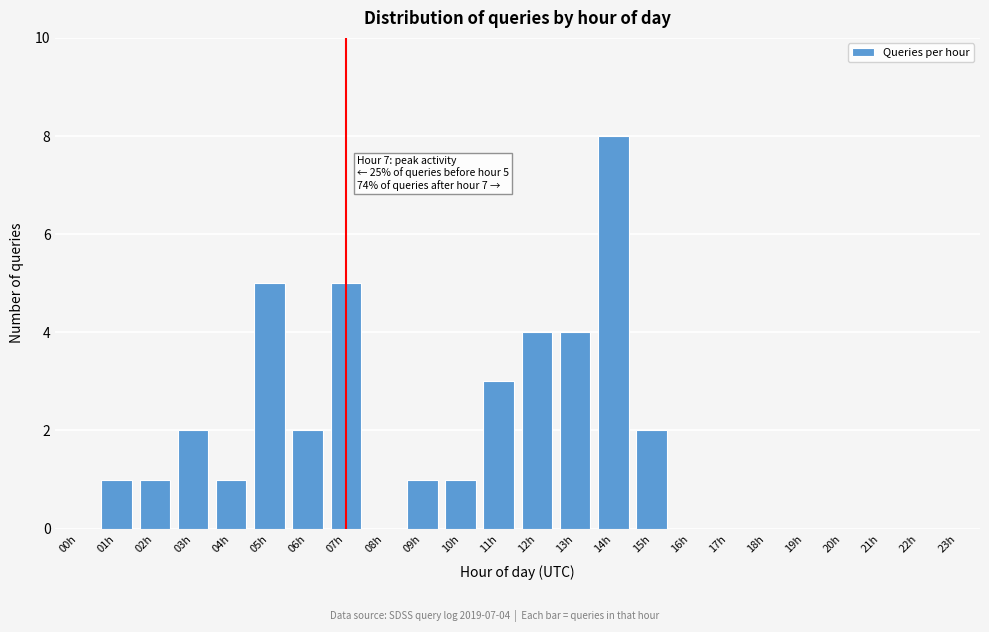

Reading left to right, extract all data points from this chart.

00h=0	01h=1	02h=1	03h=2	04h=1	05h=5	06h=2	07h=5	08h=0	09h=1	10h=1	11h=3	12h=4	13h=4	14h=8	15h=2	16h=0	17h=0	18h=0	19h=0	20h=0	21h=0	22h=0	23h=0